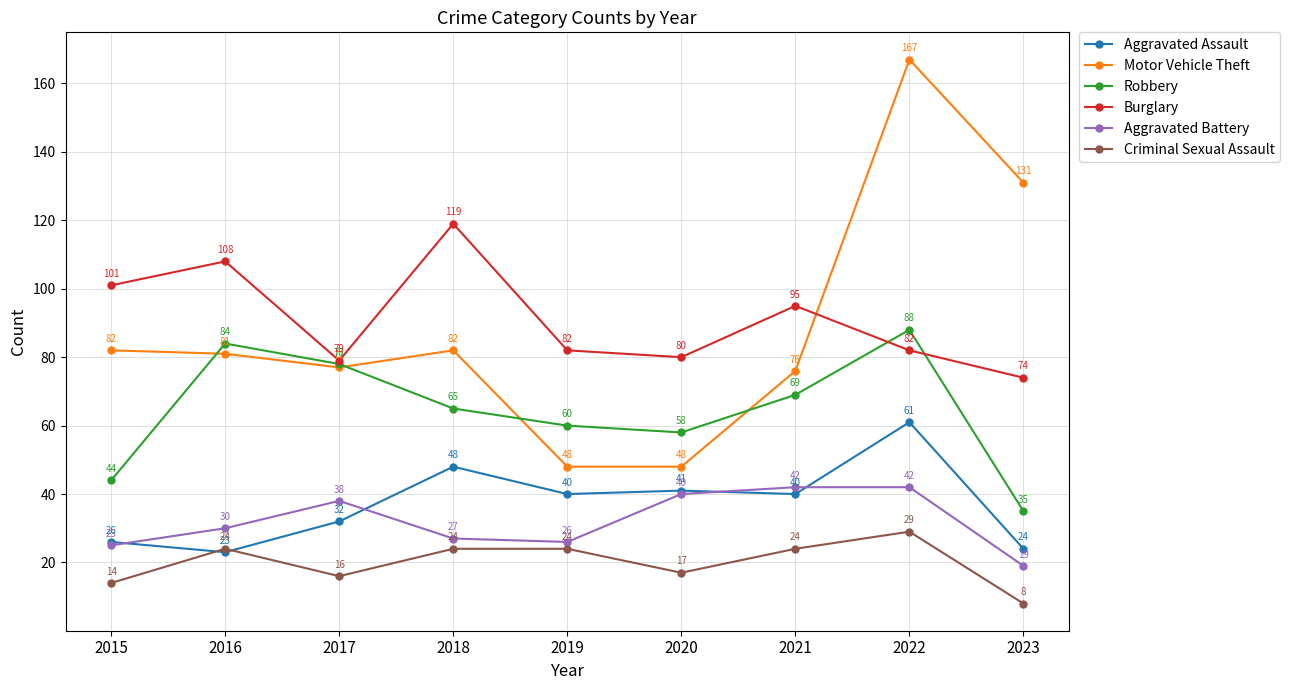

Reading left to right, what are all the values shown in this chart?

Aggravated Assault: 26	23	32	48	40	41	40	61	24
Motor Vehicle Theft: 82	81	77	82	48	48	76	167	131
Robbery: 44	84	78	65	60	58	69	88	35
Burglary: 101	108	79	119	82	80	95	82	74
Aggravated Battery: 25	30	38	27	26	40	42	42	19
Criminal Sexual Assault: 14	24	16	24	24	17	24	29	8